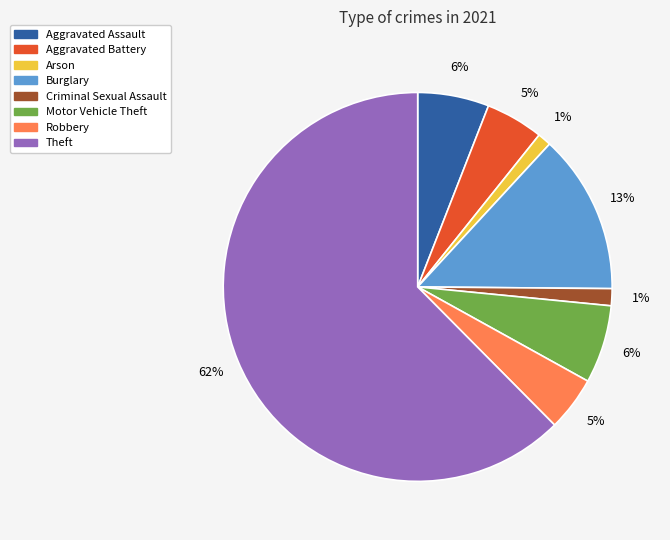

How many segments does this pie chart have?

8